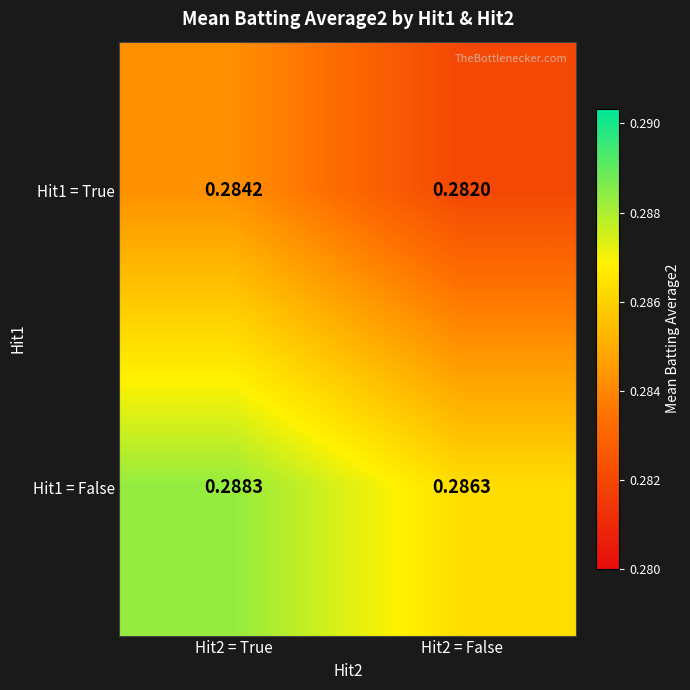

Is the value of Hit1 = False at Hit2 = False greater than the value of Hit1 = True at Hit2 = False?

Yes